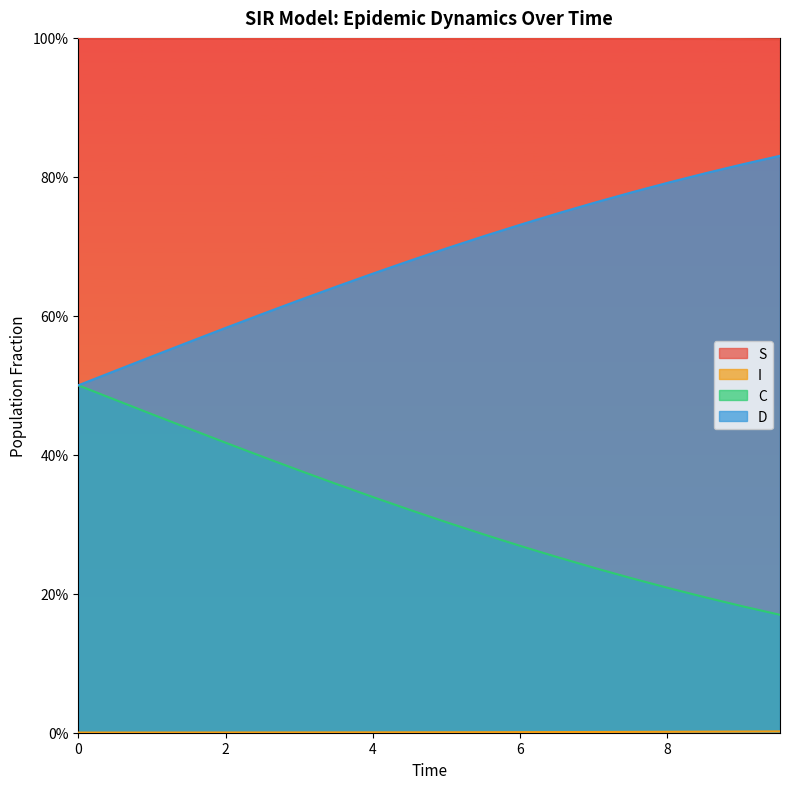

Reading left to right, list all the values displayed in this chart.

S: 1.0	1.0	1.0	1.0	1.0	1.0	1.0	1.0	1.0	1.0	1.0	1.0	1.0	1.0	1.0	1.0	1.0	1.0	1.0	1.0
I: 0.0	0.0	0.0	0.0	0.0	0.0	0.0	0.0	0.0	0.0	0.0	0.0	0.0	0.0	0.0	0.0	0.0	0.0	0.0	0.0
C: 0.5	0.5	0.5	0.4	0.4	0.4	0.4	0.4	0.3	0.3	0.3	0.3	0.3	0.3	0.2	0.2	0.2	0.2	0.2	0.2
D: 0.5	0.5	0.5	0.6	0.6	0.6	0.6	0.6	0.7	0.7	0.7	0.7	0.7	0.7	0.8	0.8	0.8	0.8	0.8	0.8